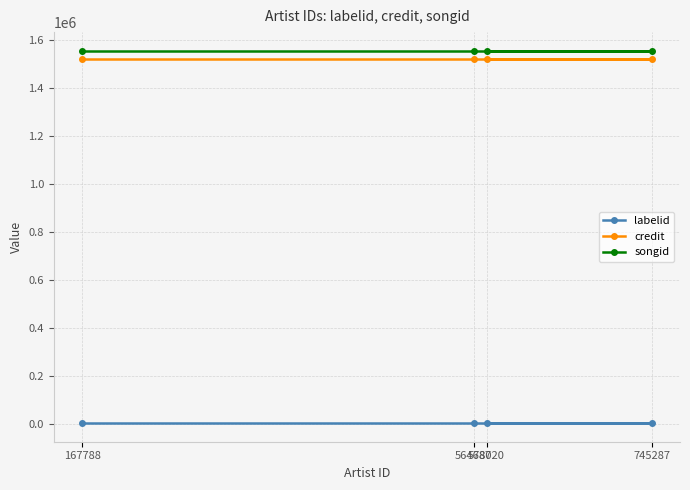

Is it true that credit equals 999643 at 578020?

False